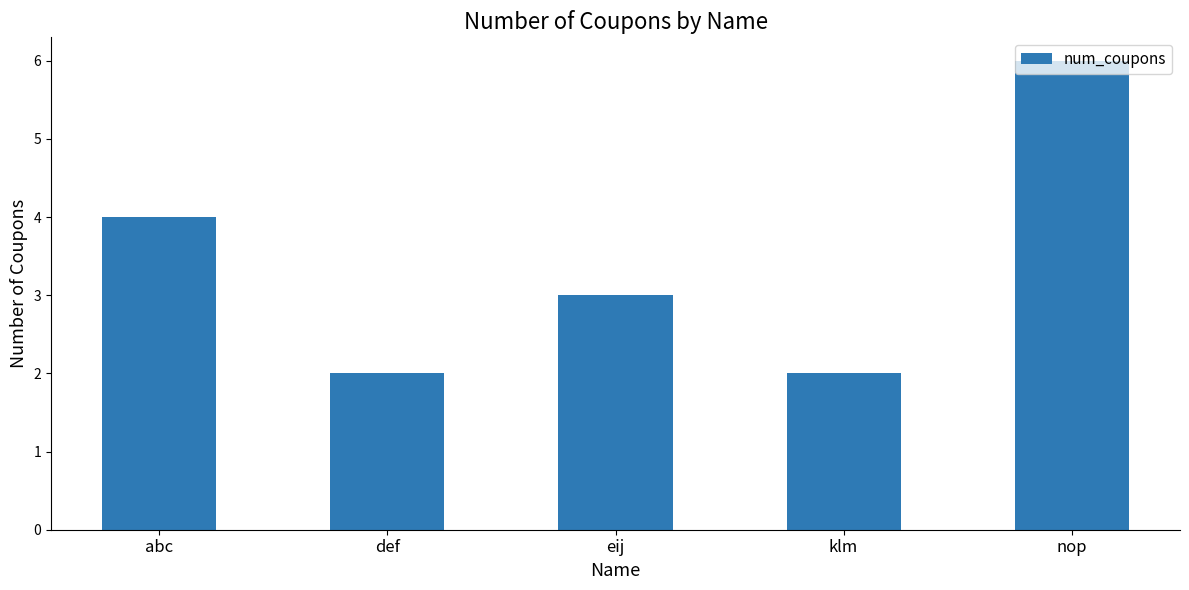

Does the chart contain stacked bars?

No